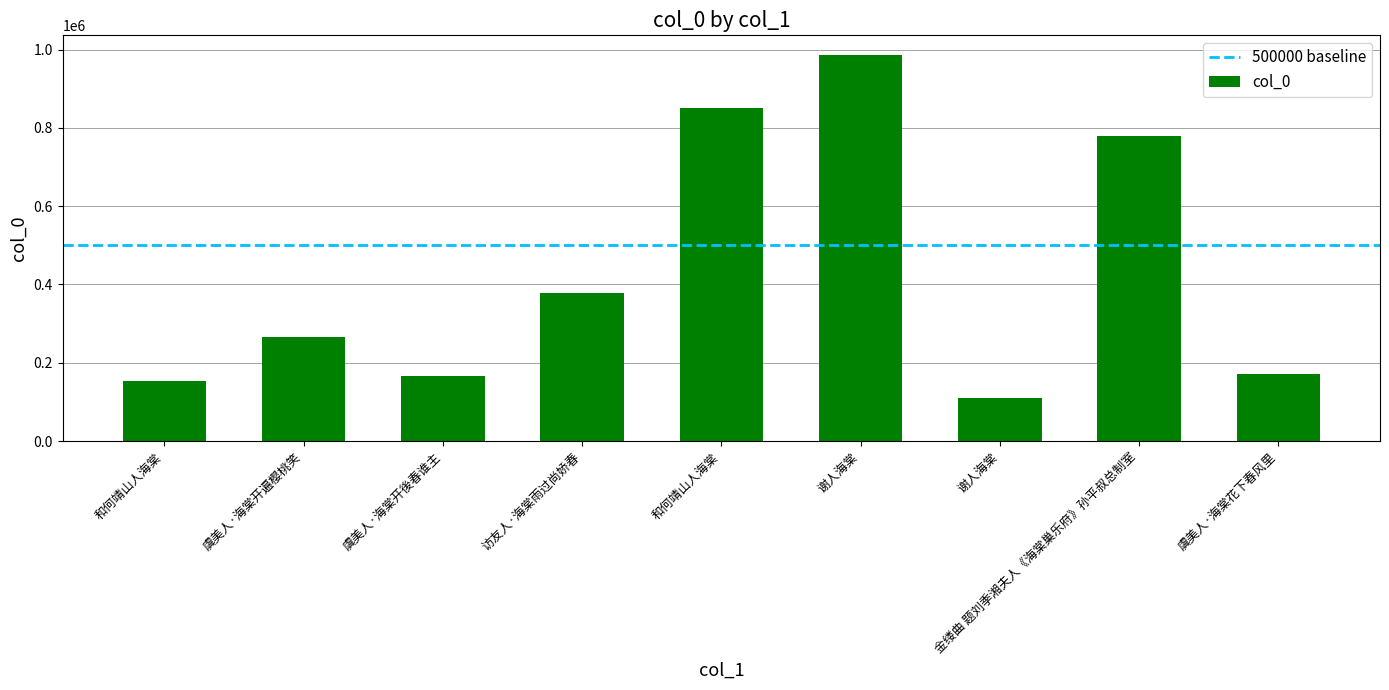

Between 和何靖山人海棠 and 虞美人·海棠开後春谁主, which is larger?

和何靖山人海棠